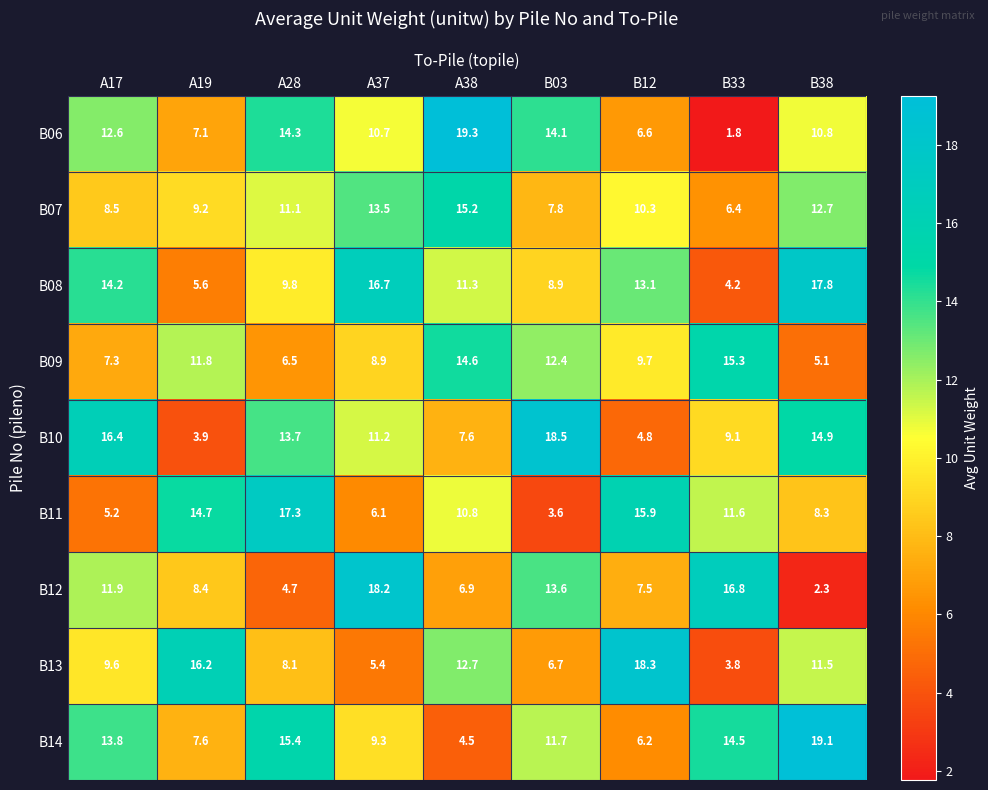

Which category has the lowest value across all series?

B33